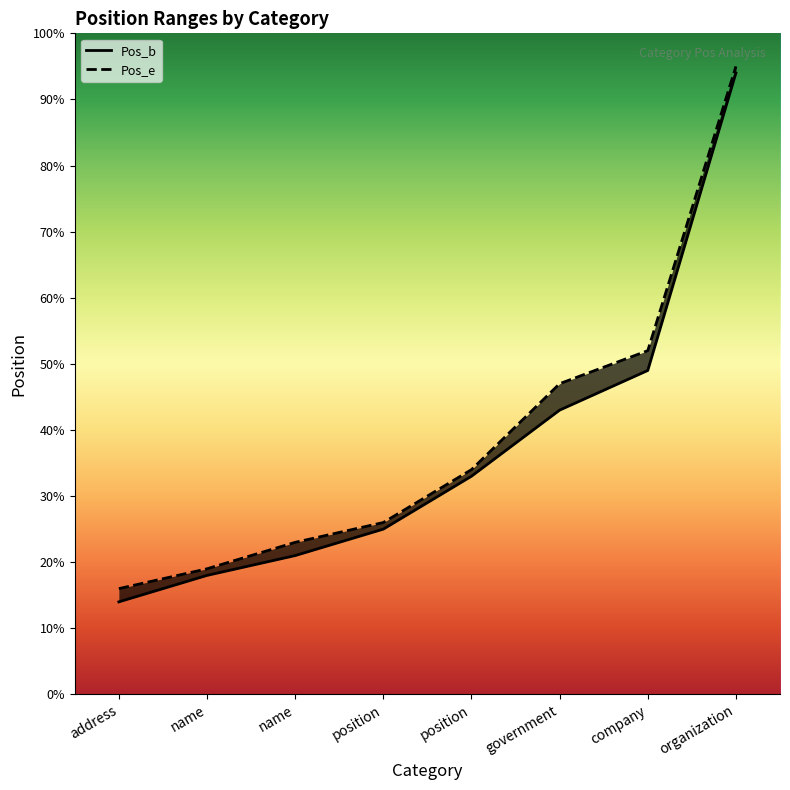

True or false: Pos_e and Pos_b cross at least once.

False